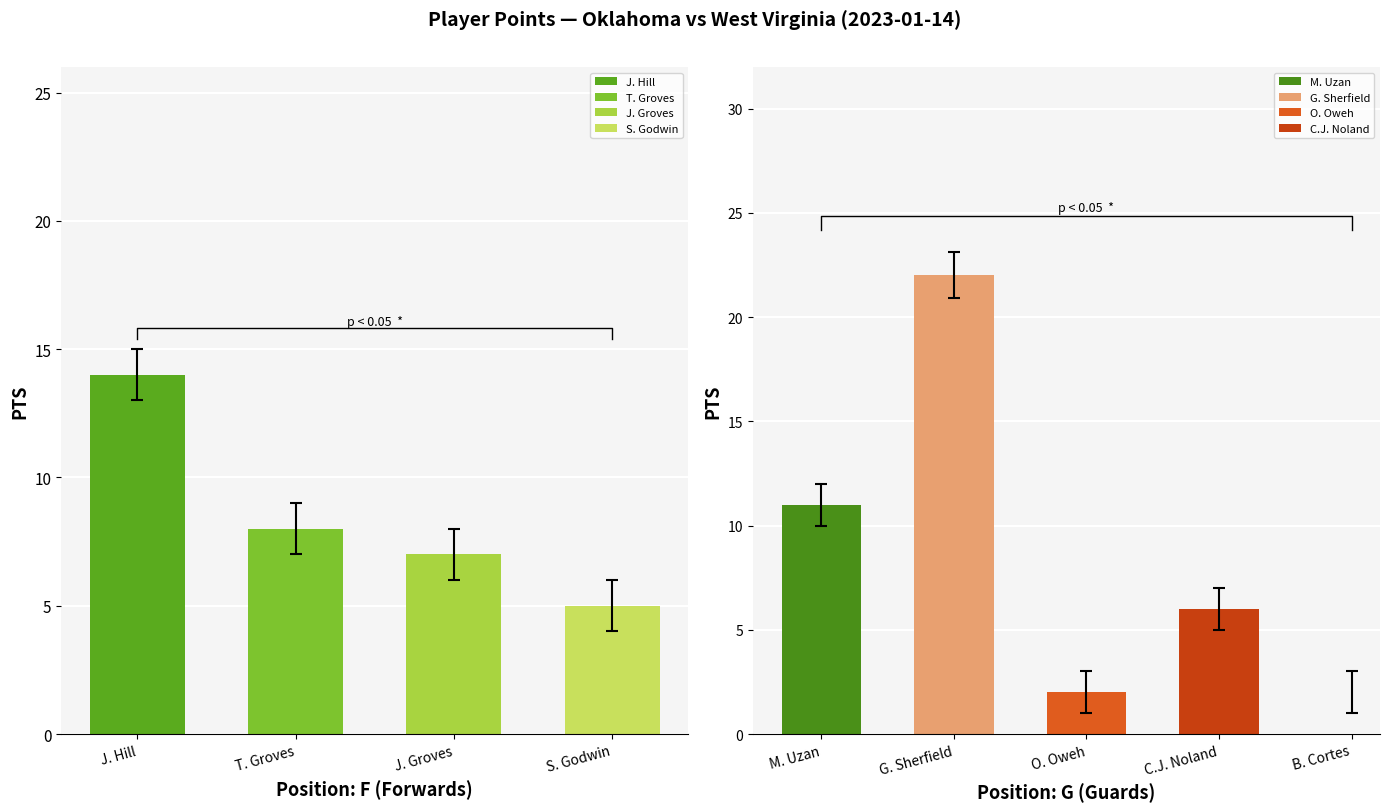

What is the difference between the PTS values at S. Godwin and J. Hill?

9